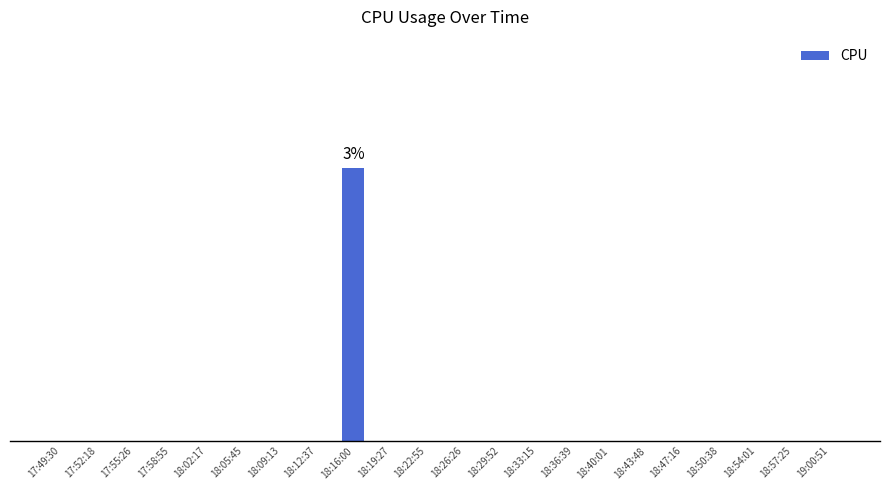

What is the maximum value shown in the chart?

2.7